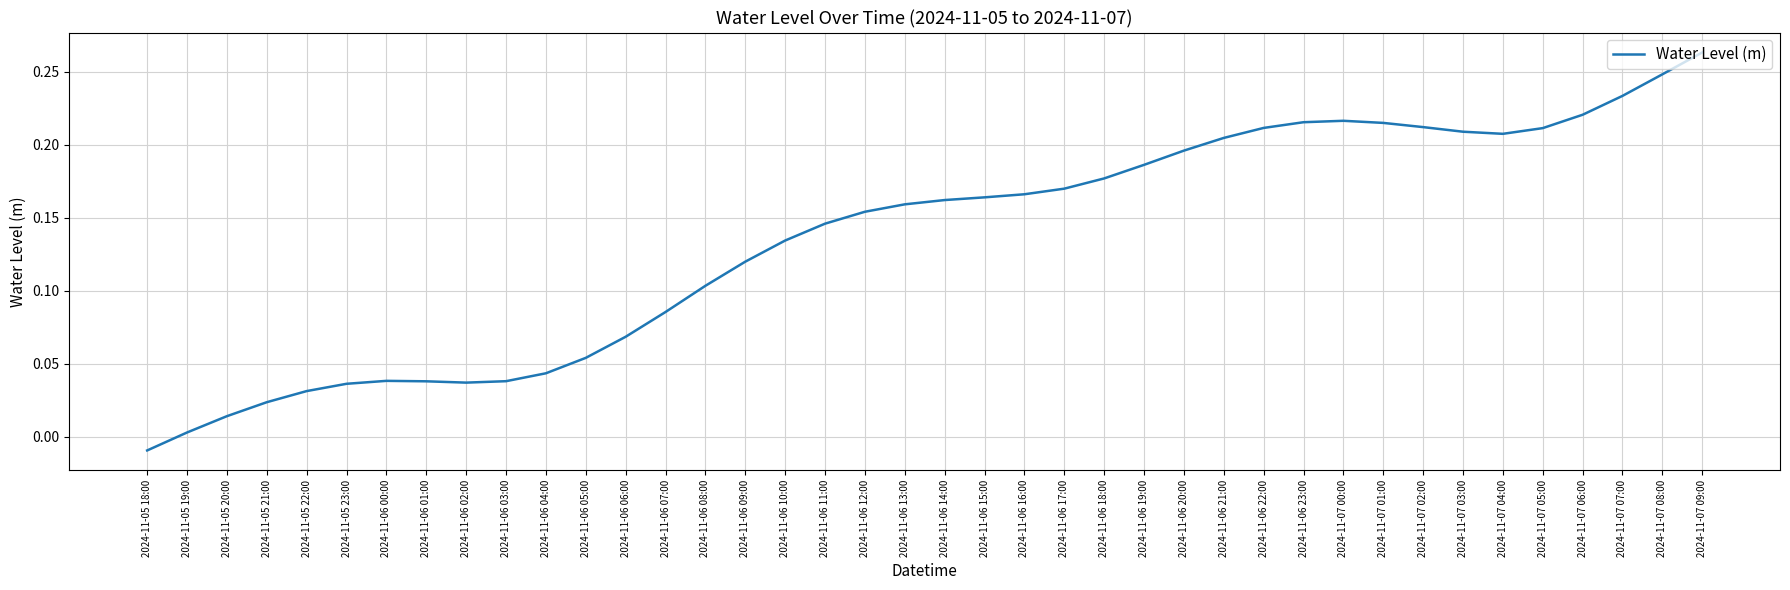

At which label is the value closest to 0?

2024-11-05 19:00